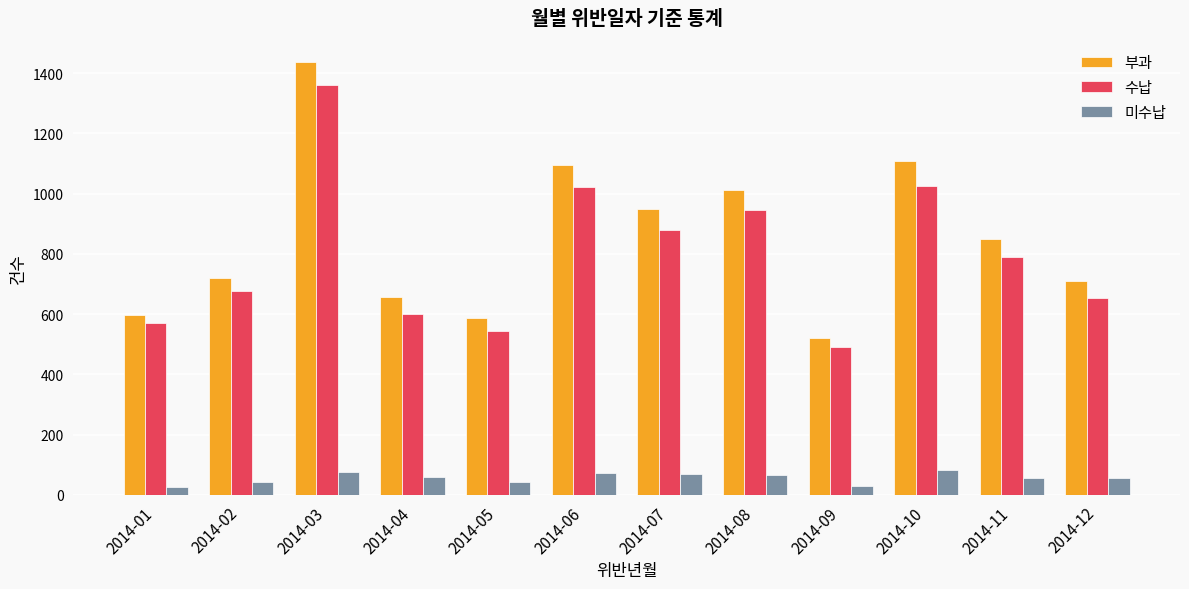

At which category does the chart reach its peak across all series?

2014-03